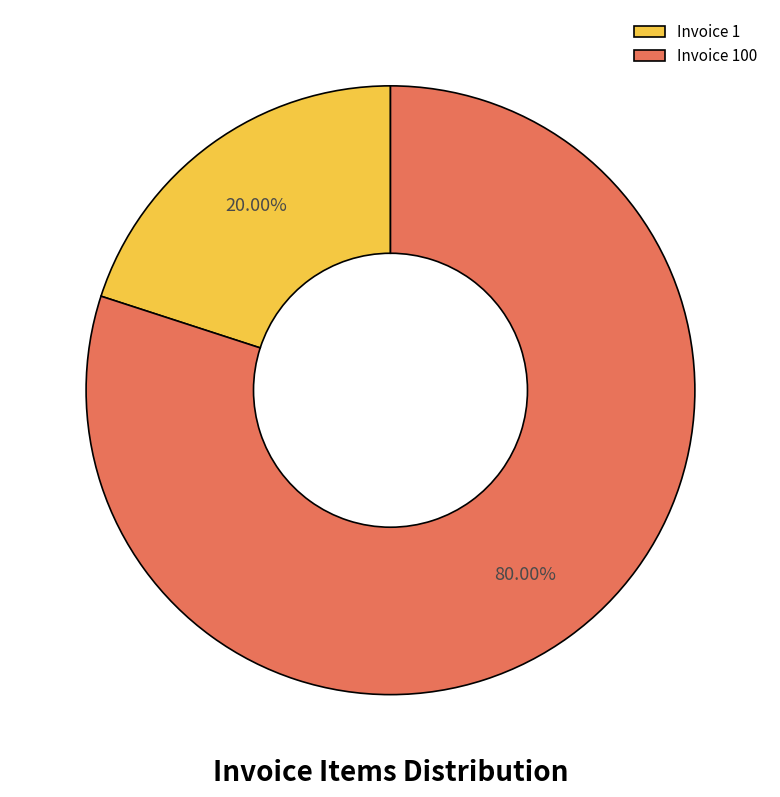

Rank the categories by value from lowest to highest.

Invoice 1, Invoice 100